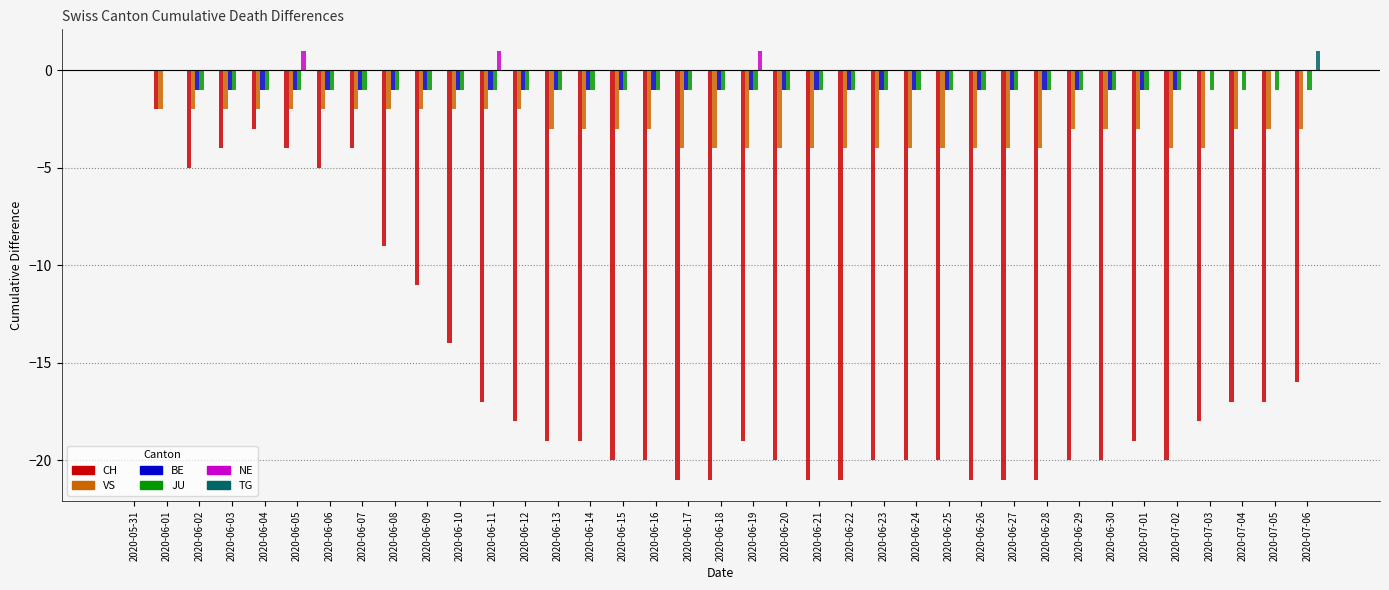

Count the number of categories in the chart.

37